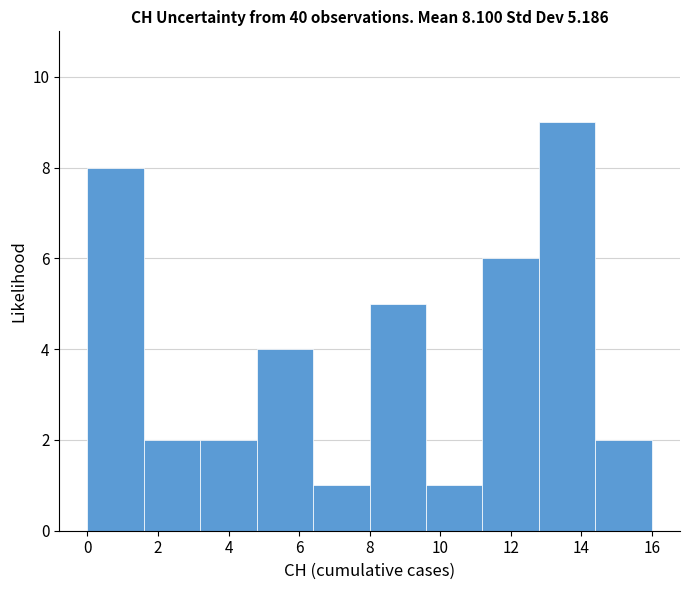

Reading left to right, list every bar in this chart as the range it spans on the x-axis followed by its height. The values are not printed on the chart, so give them approximately, as read against the axis.

0.0 to 1.6: 8
1.6 to 3.2: 2
3.2 to 4.8: 2
4.8 to 6.4: 4
6.4 to 8.0: 1
8.0 to 9.6: 5
9.6 to 11.2: 1
11.2 to 12.8: 6
12.8 to 14.4: 9
14.4 to 16.0: 2